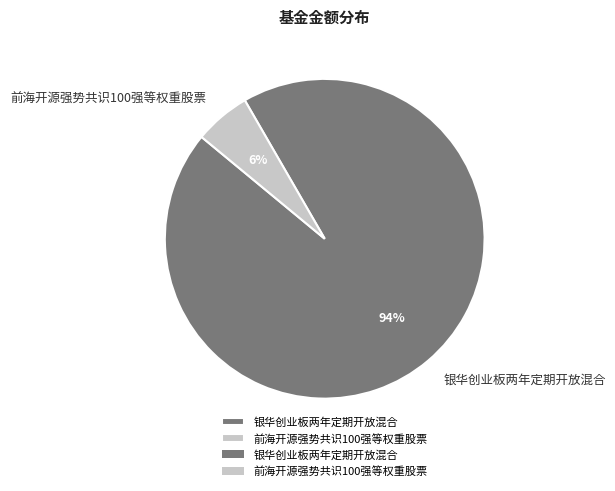

Which slice is the smallest?

前海开源强势共识100强等权重股票